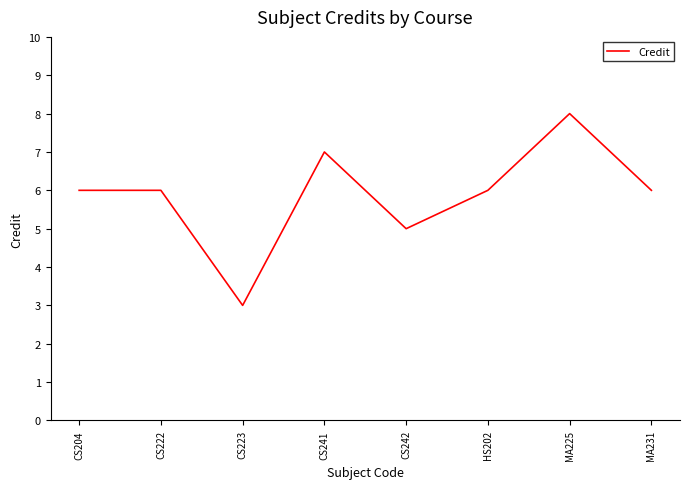

What position from the right is MA231?

1